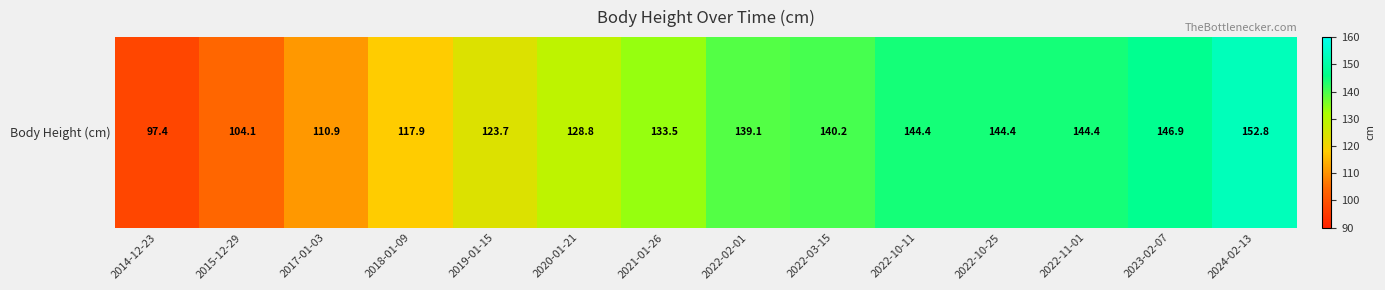

List the labels in order of value, smallest first.

2014-12-23, 2015-12-29, 2017-01-03, 2018-01-09, 2019-01-15, 2020-01-21, 2021-01-26, 2022-02-01, 2022-03-15, 2022-10-11, 2022-10-25, 2022-11-01, 2023-02-07, 2024-02-13